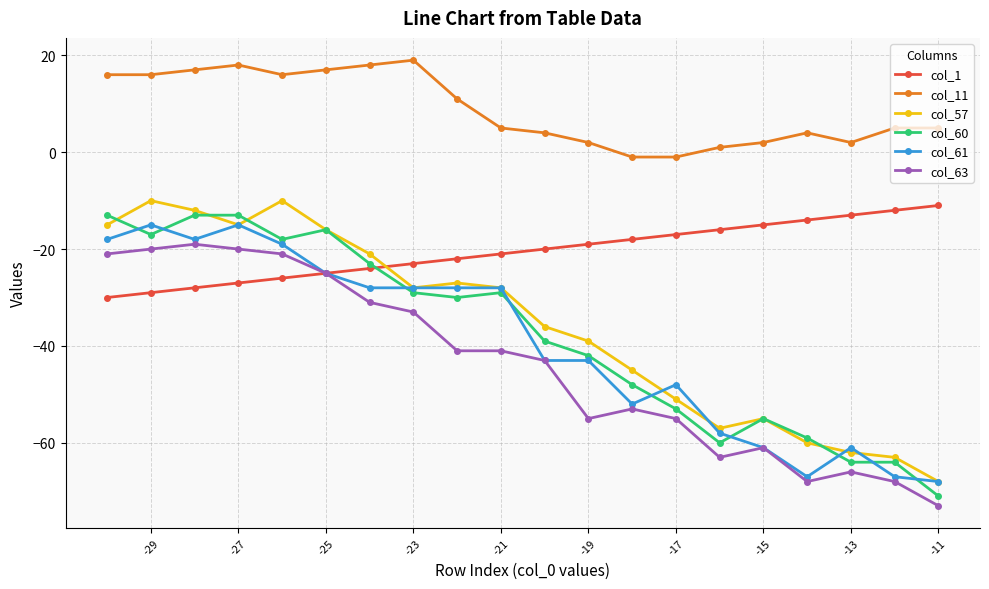

What is the minimum value for col_60?

-71